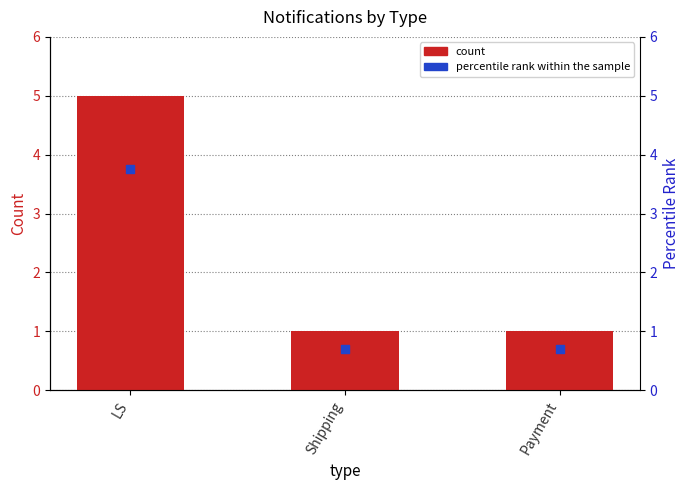

What are all the series names shown in the legend?

count, percentile rank within the sample